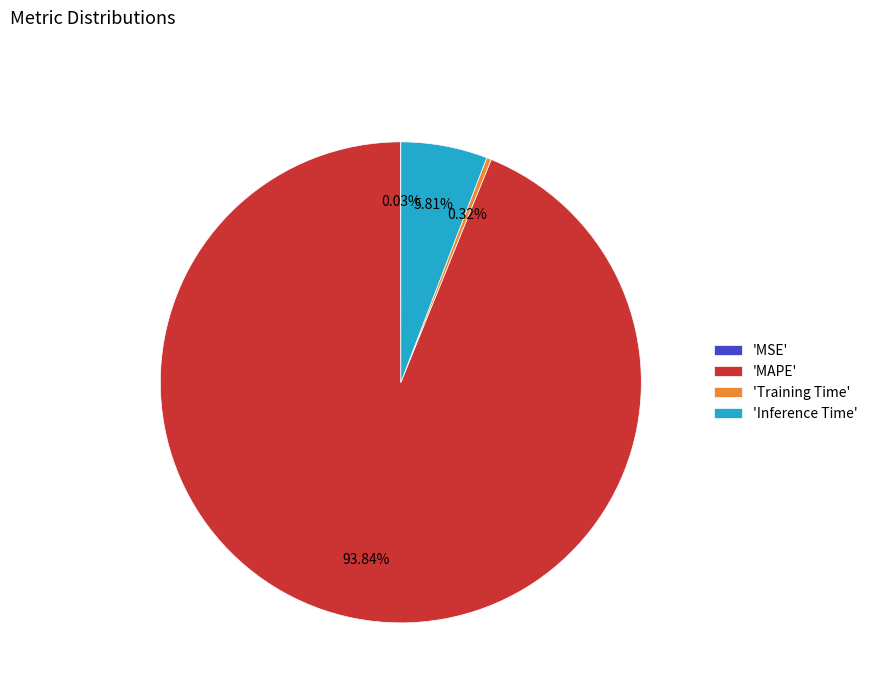

Which category has the biggest portion of the pie?

'MAPE'